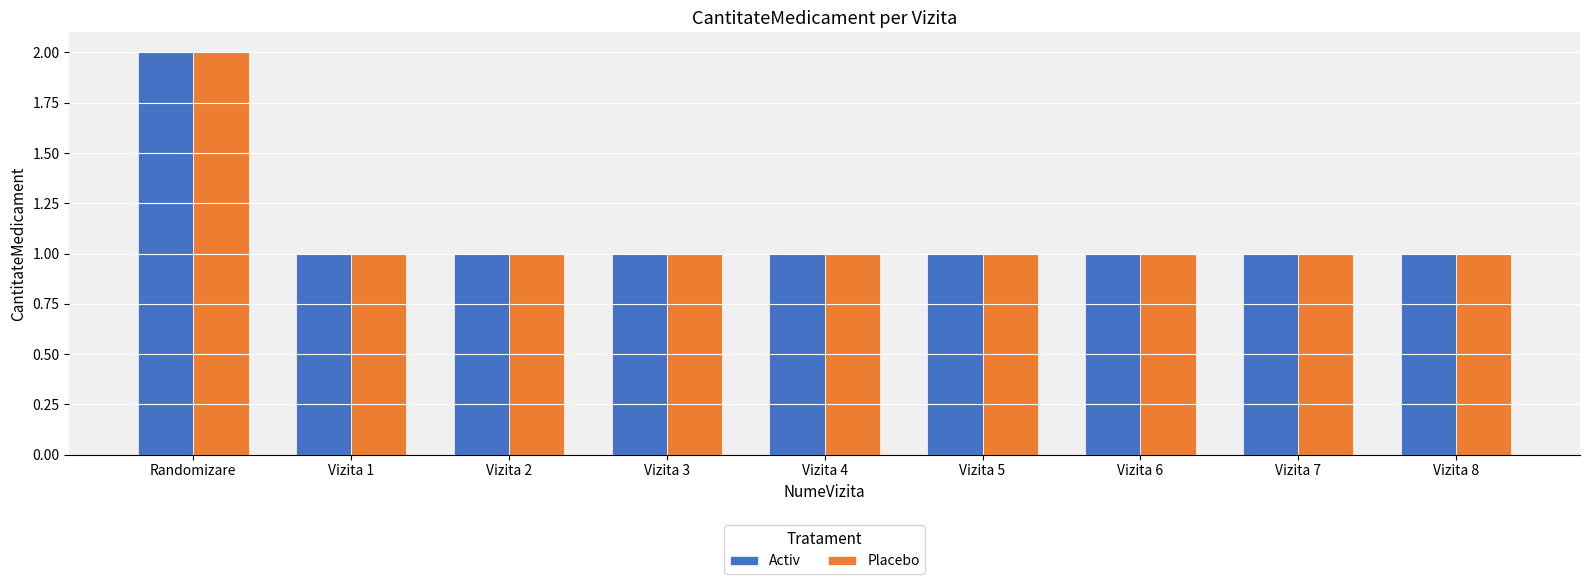

At which category is the sum across all series the highest?

Randomizare